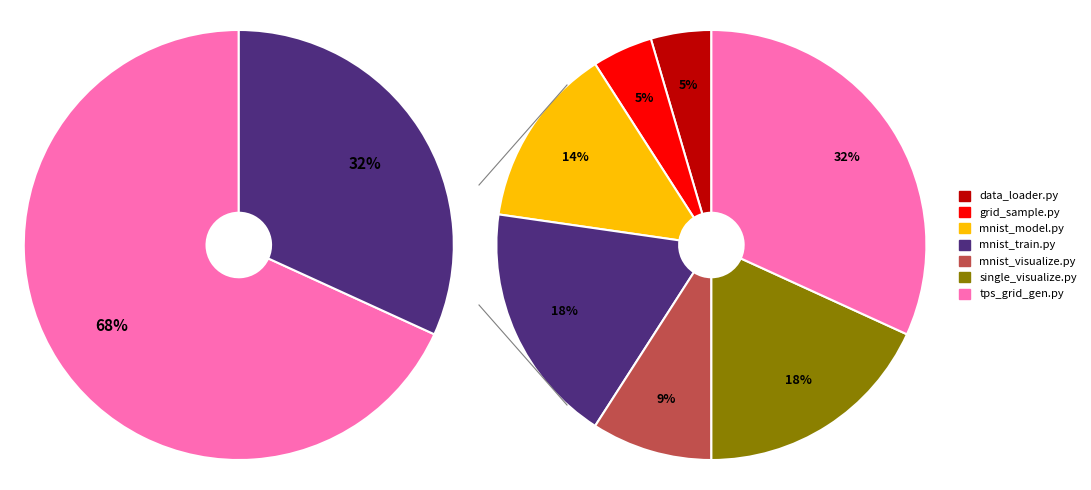

What percentage do mnist_train.py and single_visualize.py together represent?

36.4%